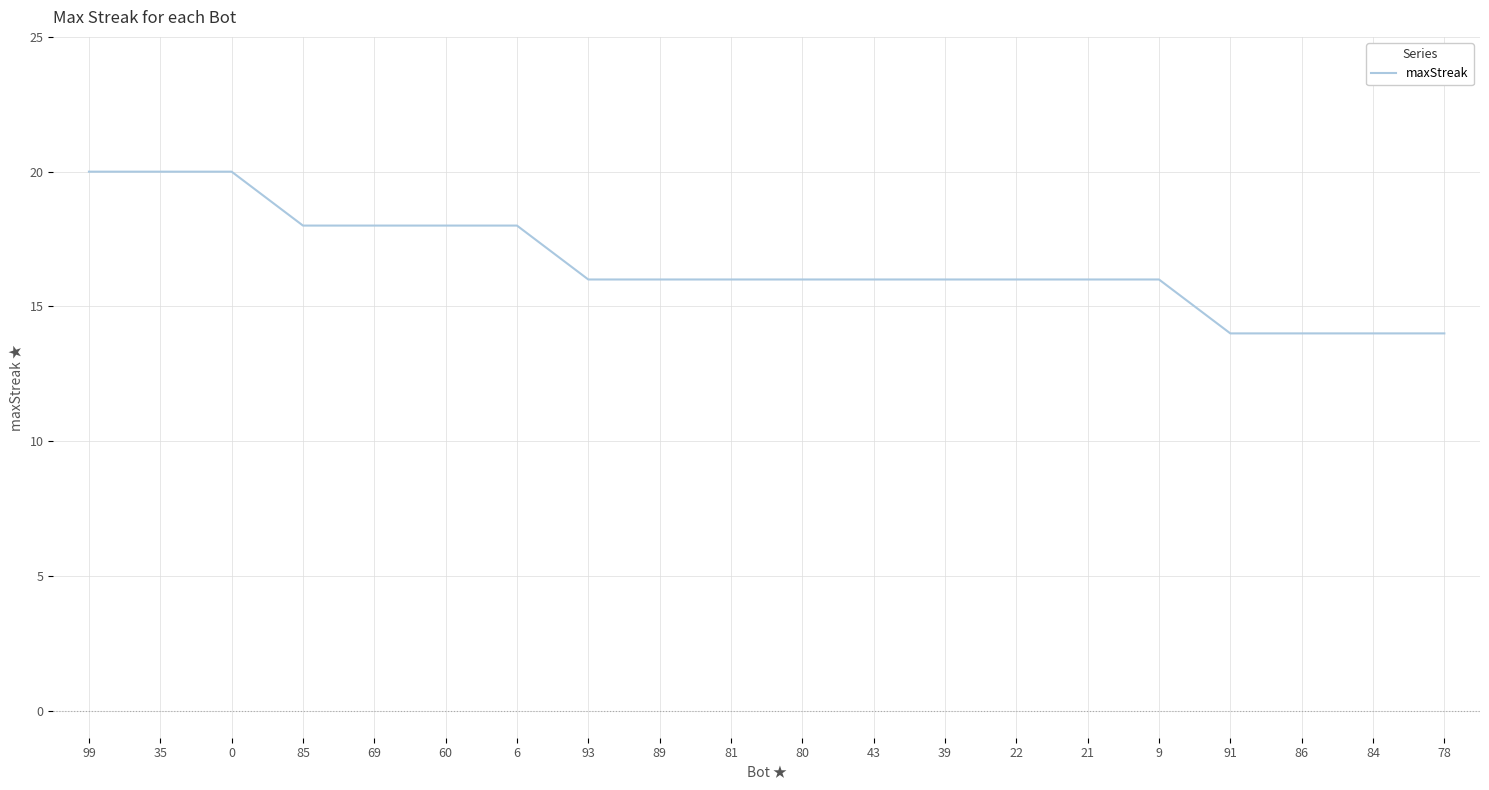

Does the chart display data point markers on the line(s)?

No